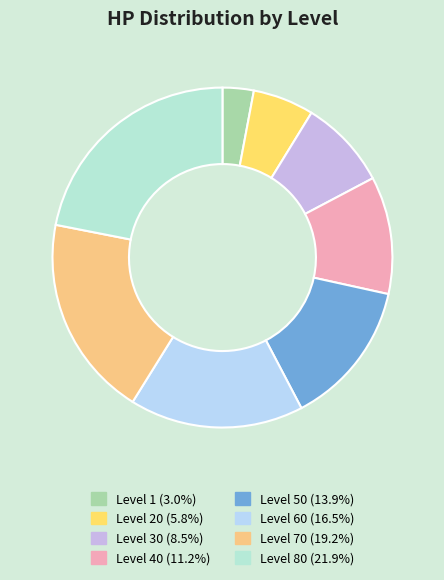

Do Level 50 and Level 30 together represent more than half of the pie?

No